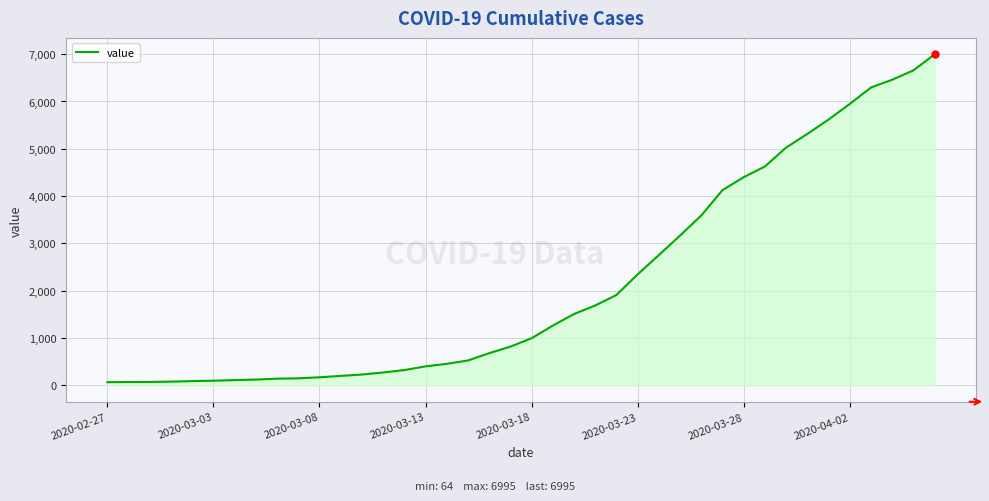

What is the difference between the maximum and minimum values?

6931